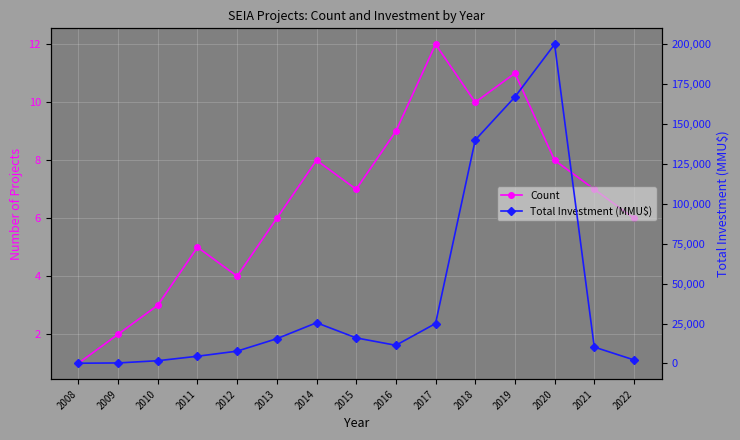

What is the value of the Count point at the 15th from the left?

6